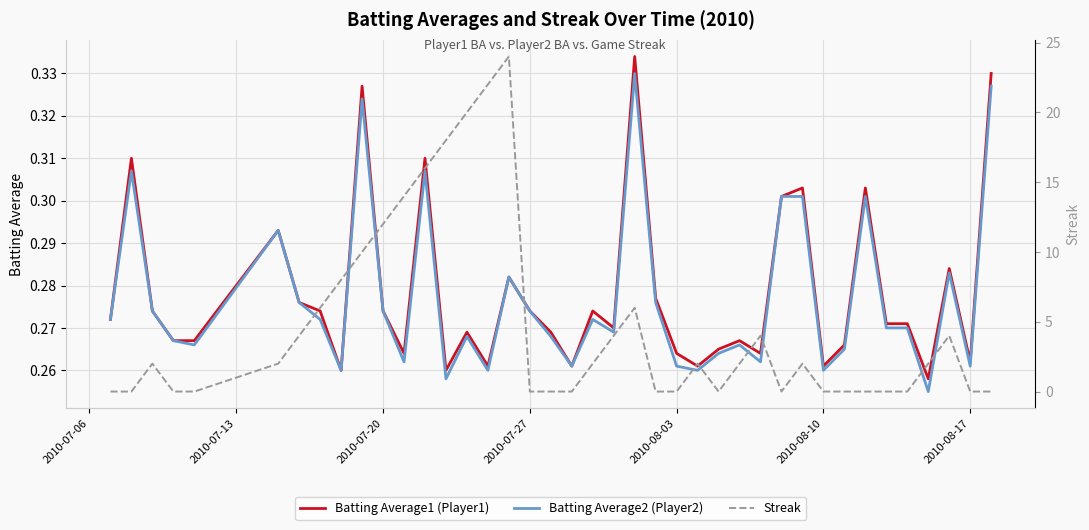

Is it true that Batting Average2 (Player2) equals 0.1 at 2010-07-06?

False